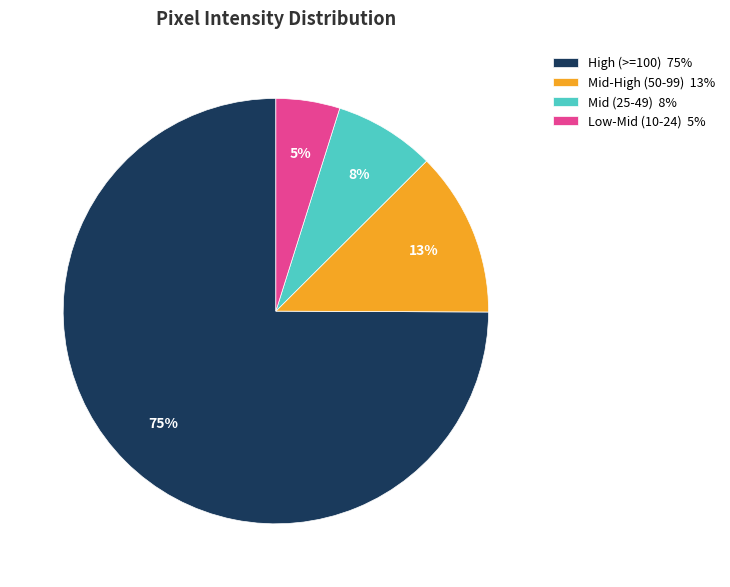

Rank the categories by value from lowest to highest.

Low-Mid (10-24) 5%, Mid (25-49) 8%, Mid-High (50-99) 13%, High (>=100) 75%